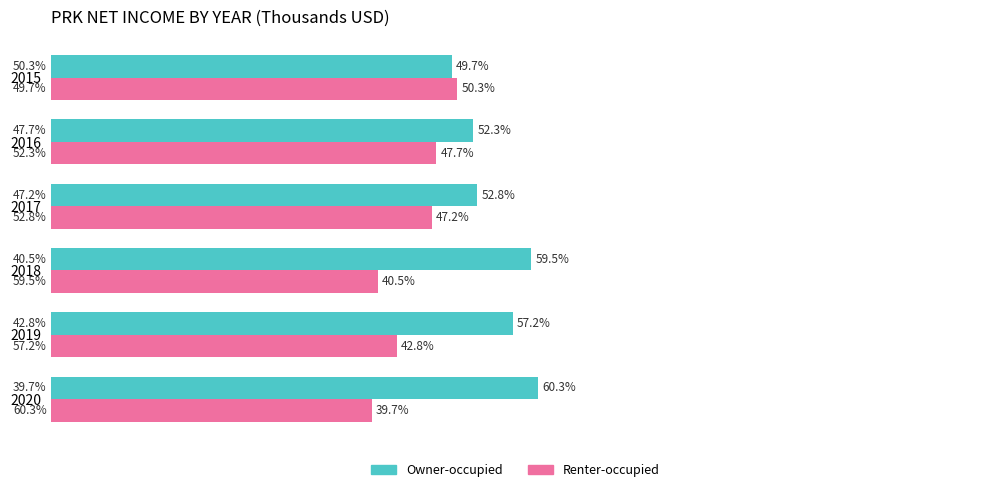

Is the value of Renter-occupied at 2018 greater than the value of Owner-occupied at 2015?

No